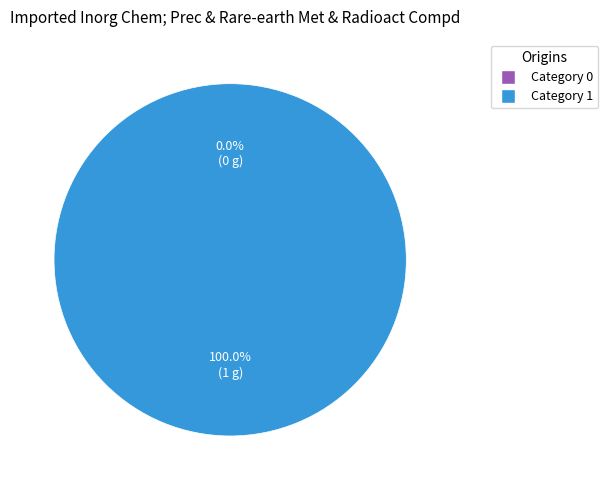

Which slice is the largest?

1